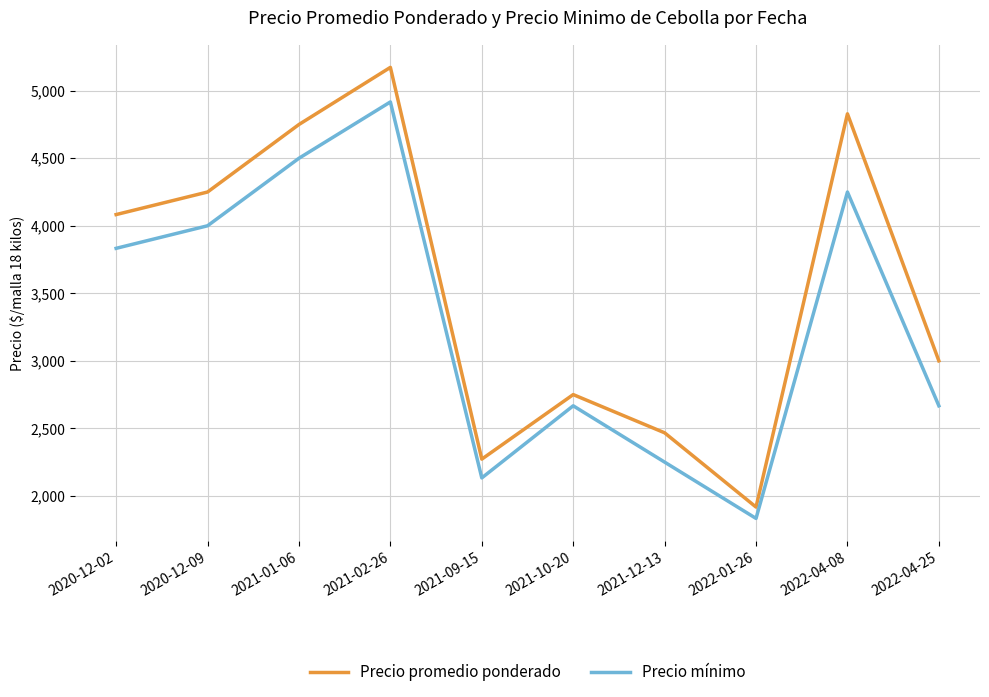

At 2022-04-08, list the series in order from smallest to largest.

Precio mínimo, Precio promedio ponderado